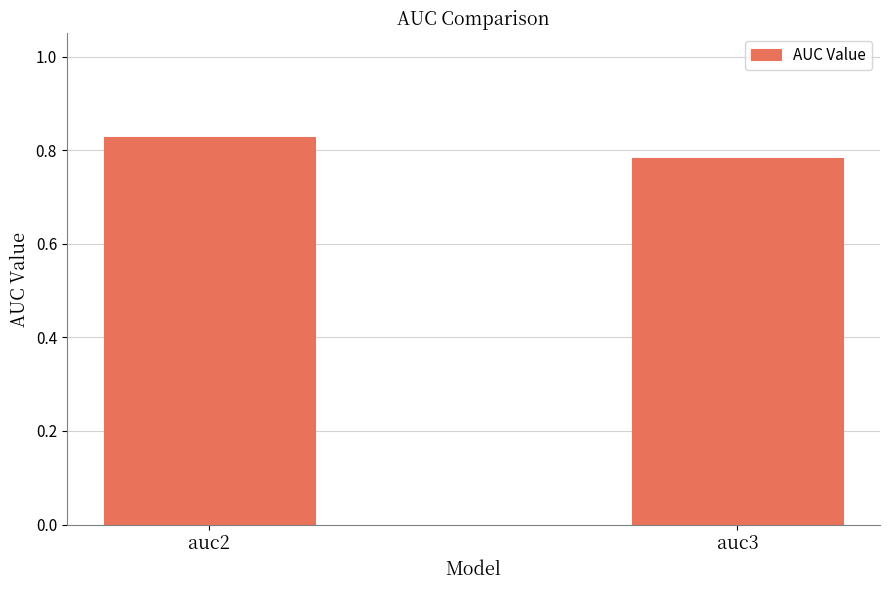

What is the sum of all values?

1.6